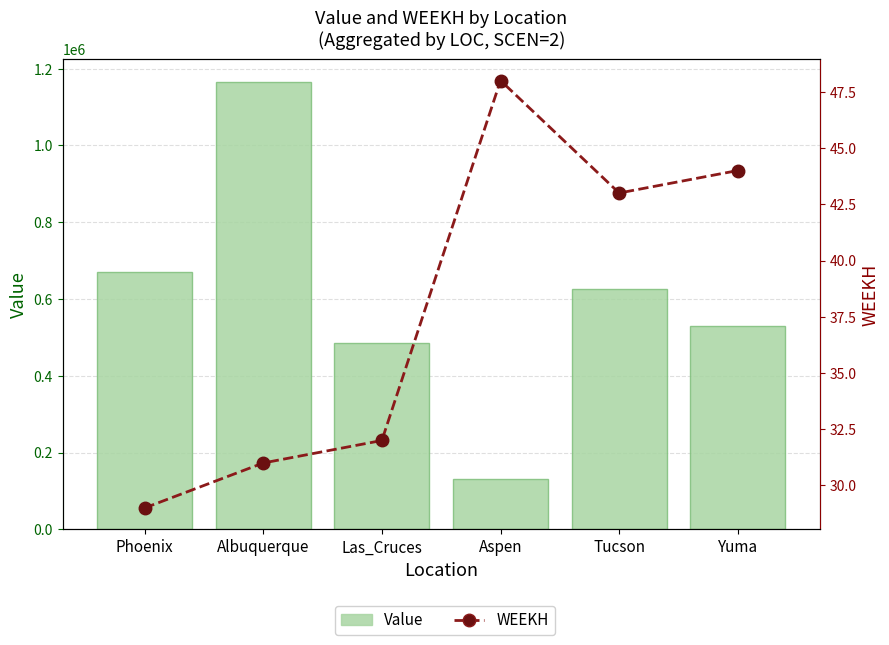

Between Aspen and Tucson, which is larger?

Tucson